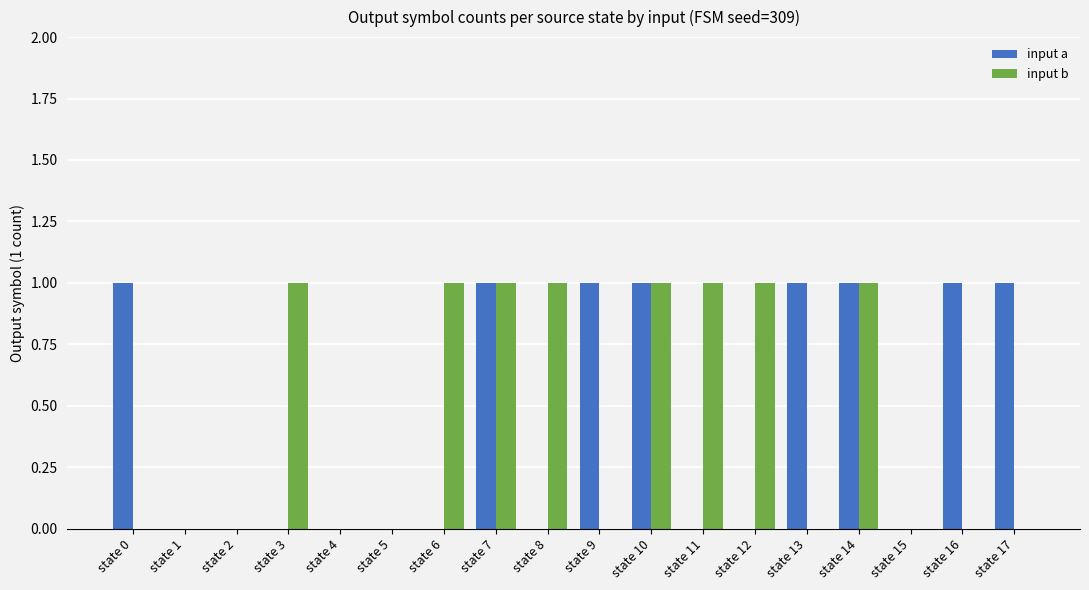

Reading left to right, extract all data points from this chart.

input a: state 0=1	state 1=0	state 2=0	state 3=0	state 4=0	state 5=0	state 6=0	state 7=1	state 8=0	state 9=1	state 10=1	state 11=0	state 12=0	state 13=1	state 14=1	state 15=0	state 16=1	state 17=1
input b: state 0=0	state 1=0	state 2=0	state 3=1	state 4=0	state 5=0	state 6=1	state 7=1	state 8=1	state 9=0	state 10=1	state 11=1	state 12=1	state 13=0	state 14=1	state 15=0	state 16=0	state 17=0